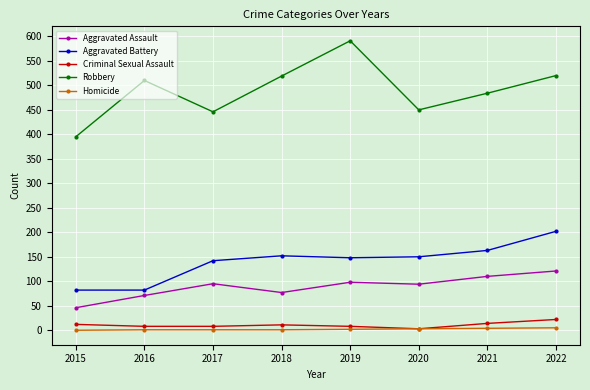

Which series has the widest spread of values?

Robbery